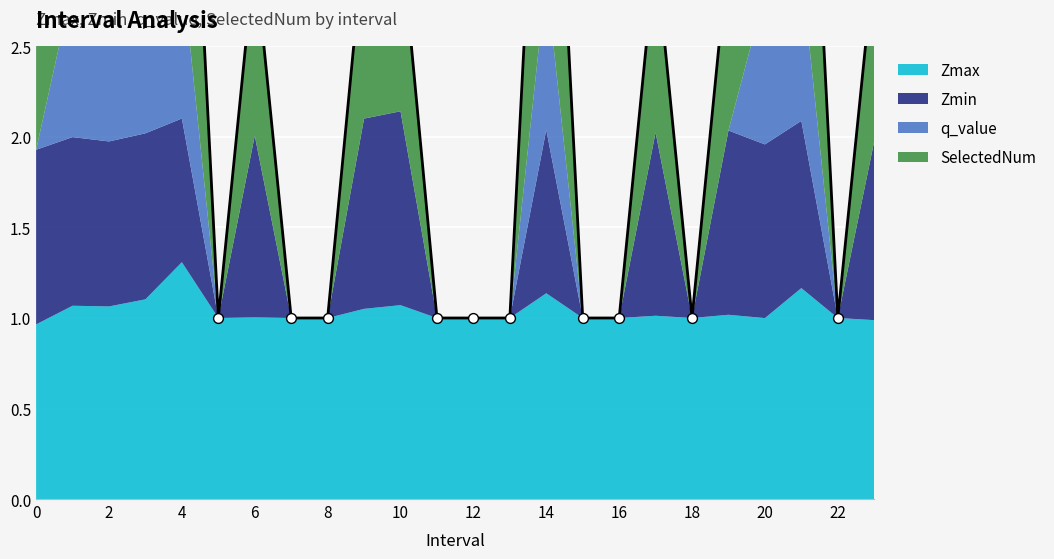

At which category is the sum across all series the highest?

4.0